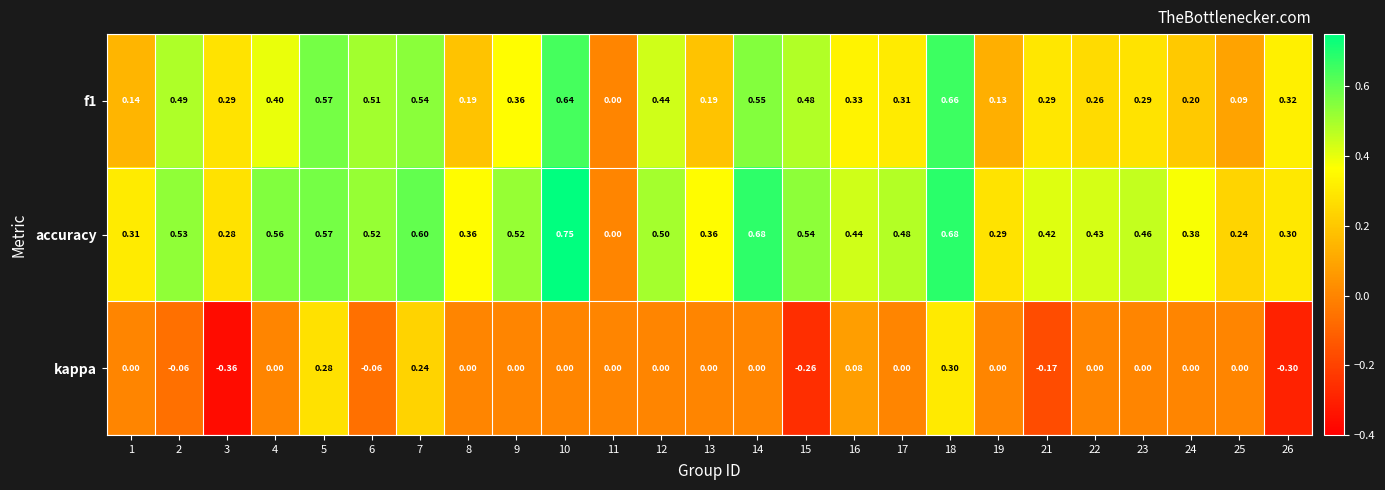

Between 11 and 25, which series saw the biggest shift?

accuracy